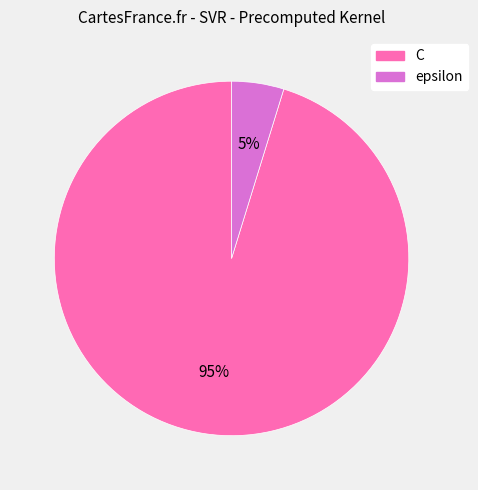

Count the number of slices in the pie.

2